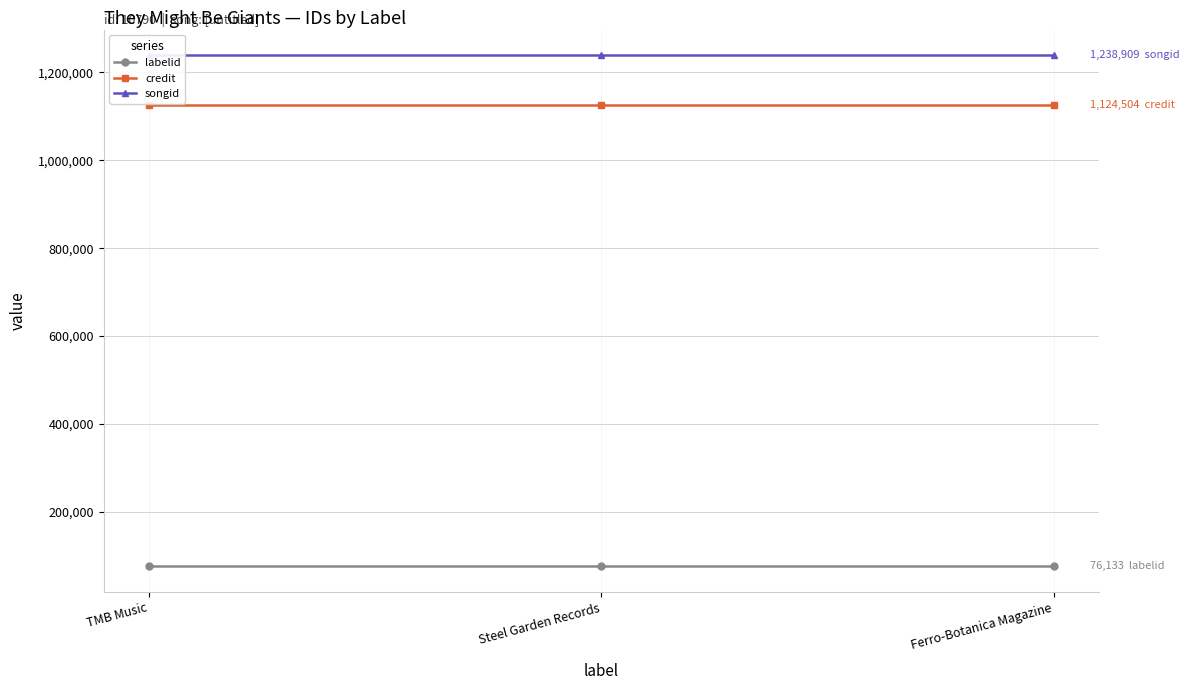

Count the number of categories in the chart.

3